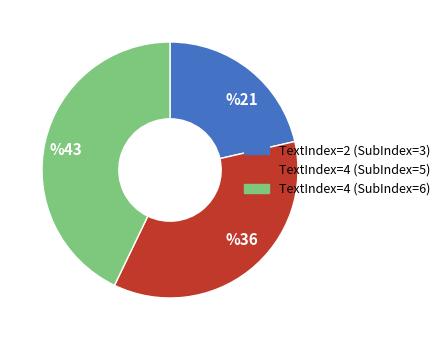

Which has a higher value, %43 or %36?

%43